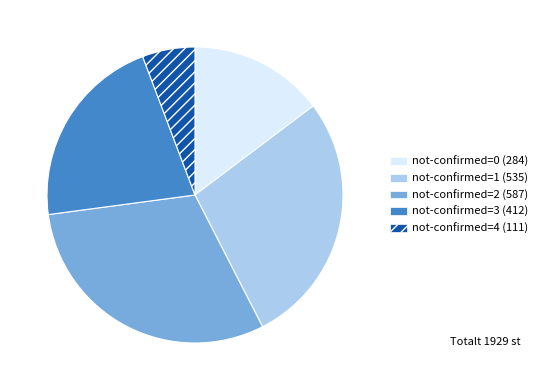

Is there a majority slice in this chart?

No